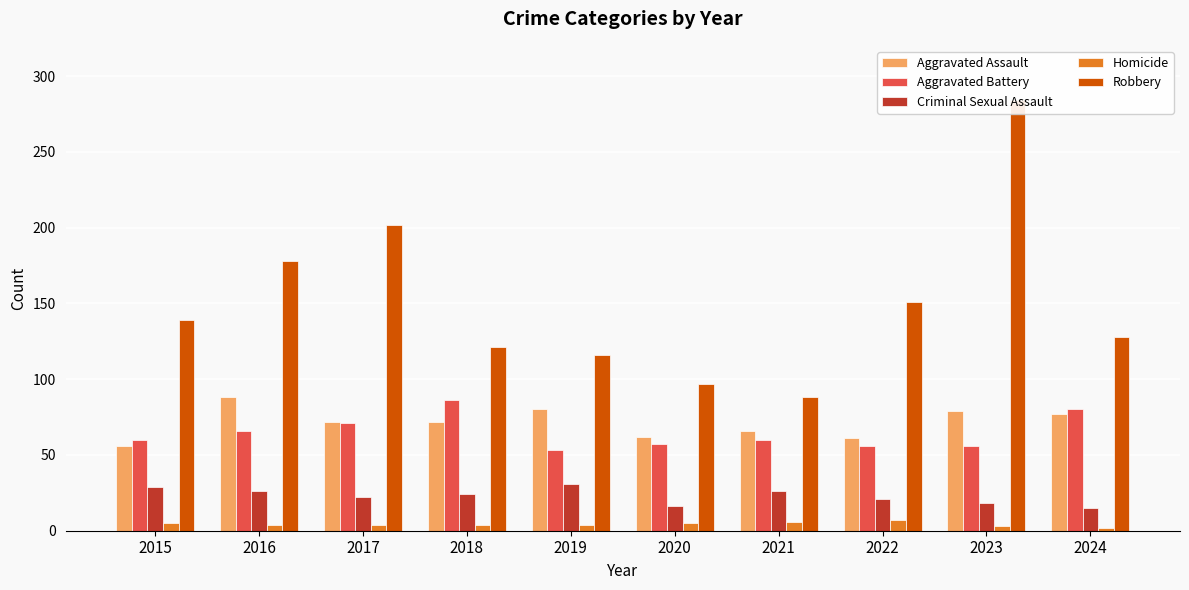

What is the spread (max minus min) of values at 2024?

126